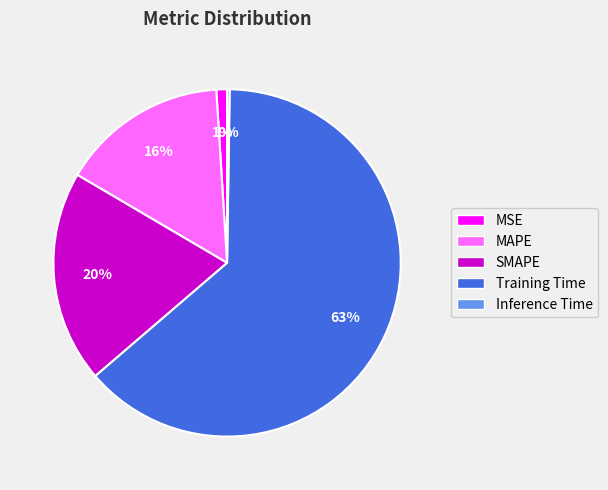

Which category has the biggest portion of the pie?

Training Time